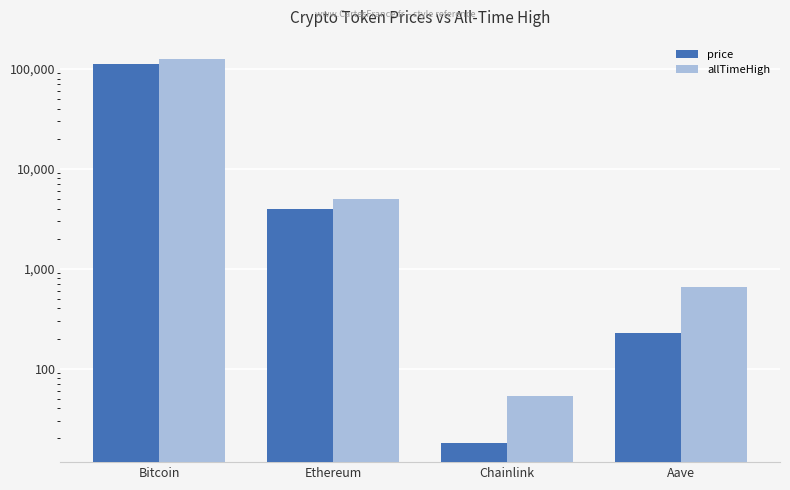

At Bitcoin, list the series in order from largest to smallest.

allTimeHigh, price